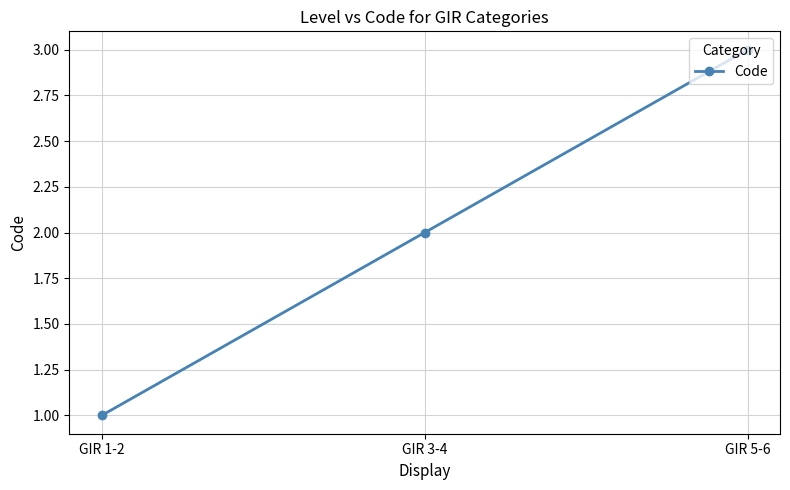

How many data points are less than 2?

1